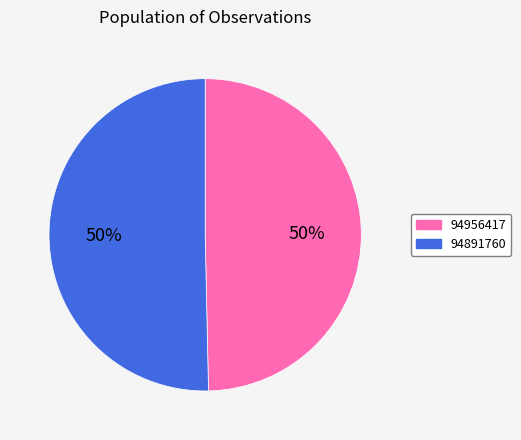

To the nearest percent, what is the average slice percentage?

50%